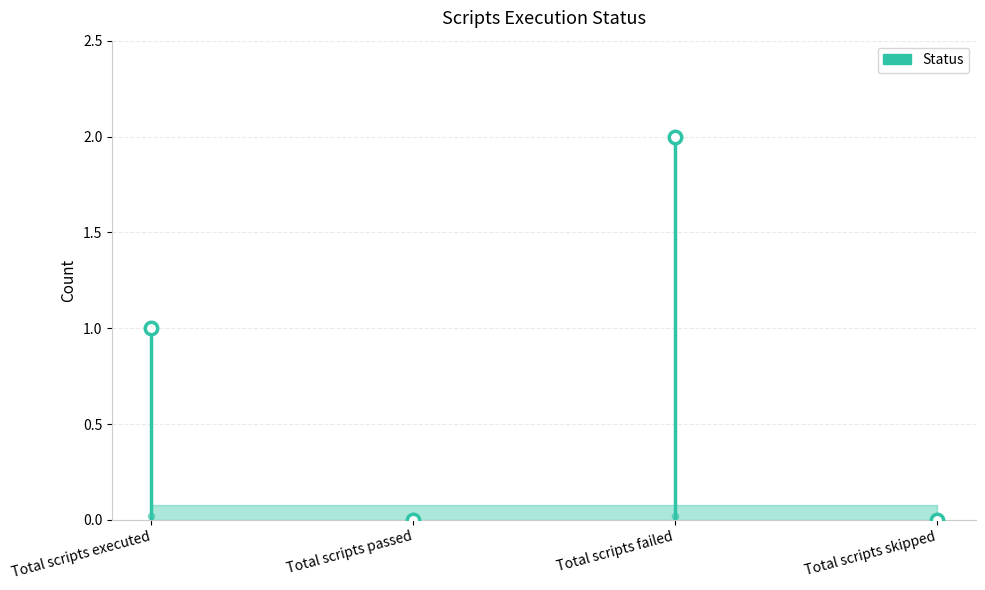

Which has a higher value, Total scripts executed or Total scripts skipped?

Total scripts executed